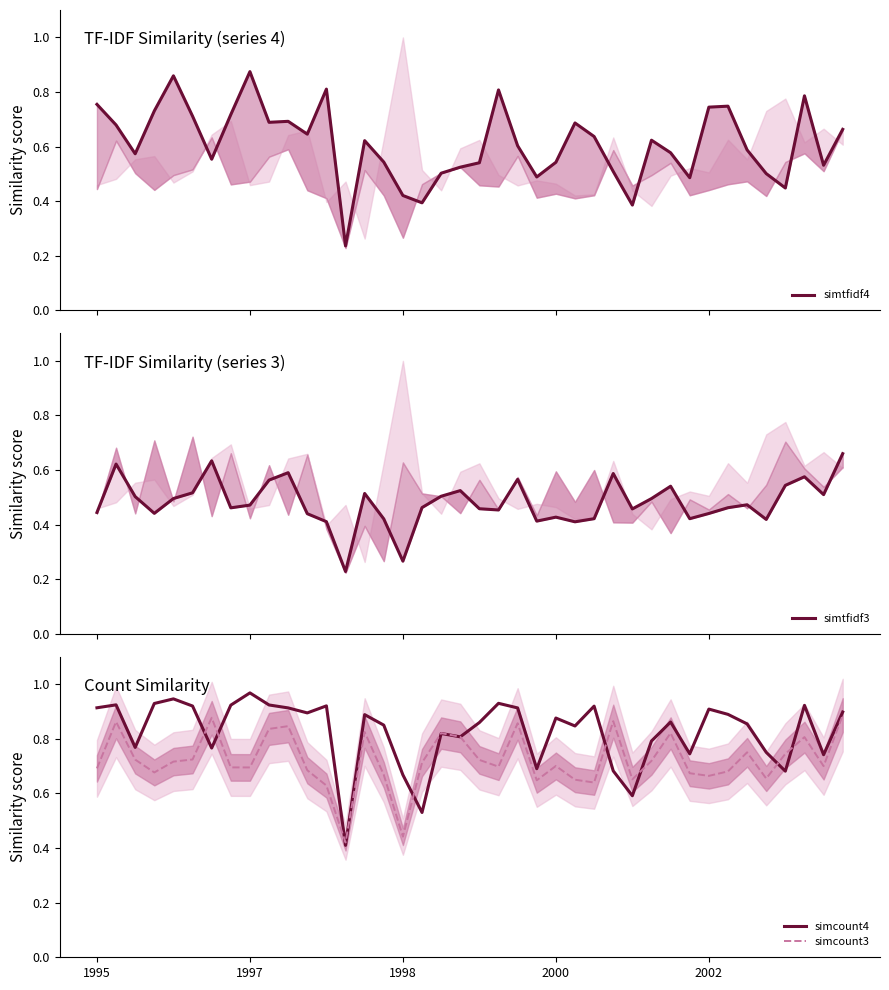

What is the label of the 17th point from the right?

23